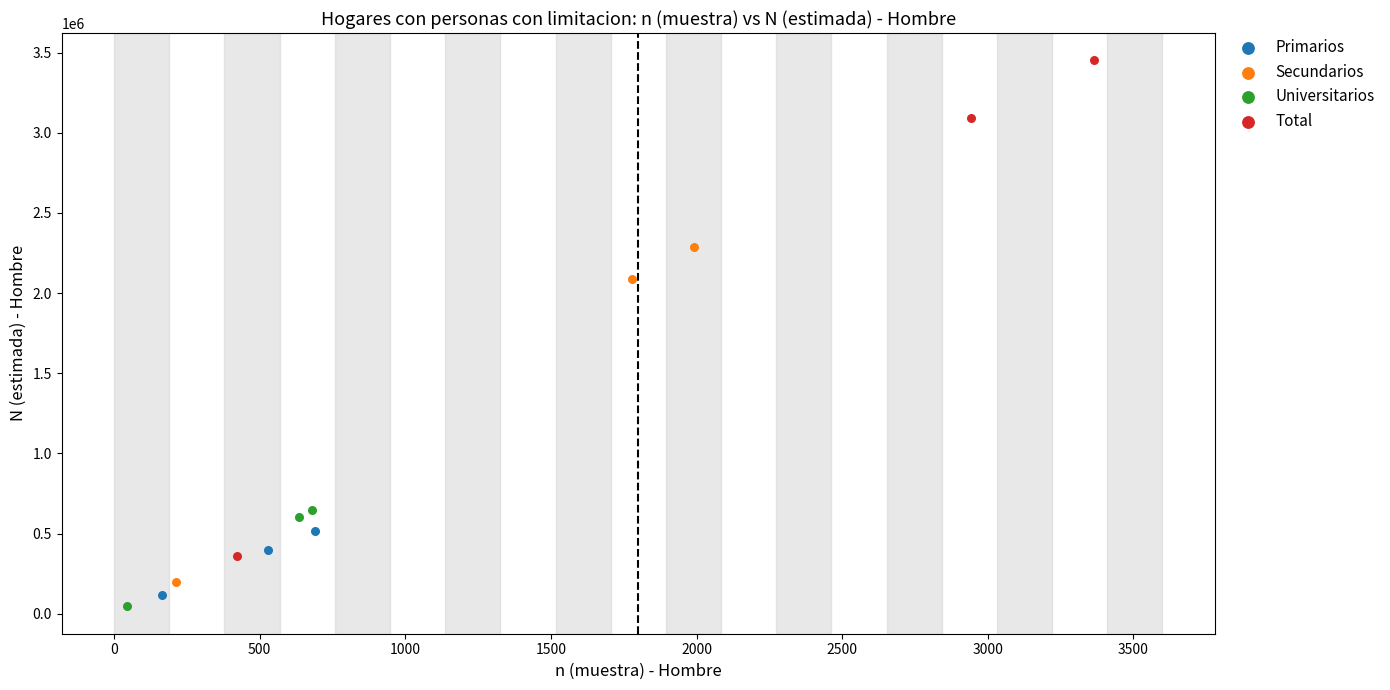

Which series reaches the maximum Y coordinate?

Total